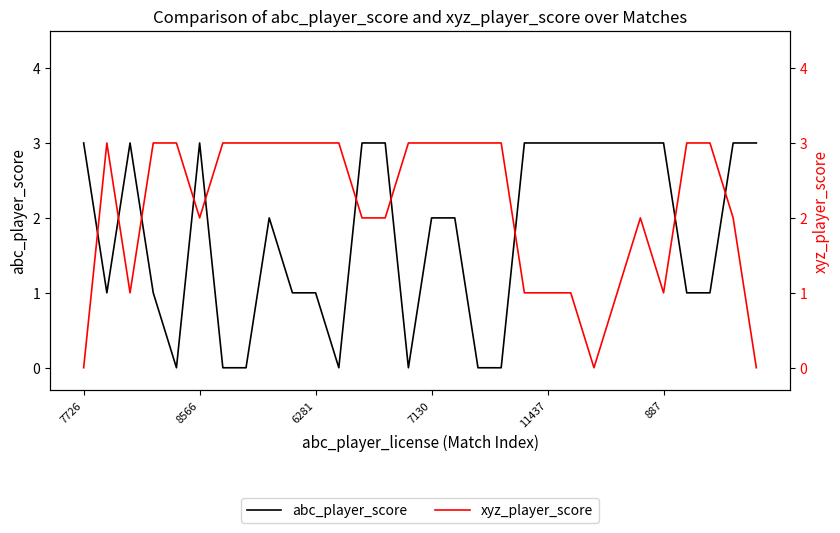

The value of abc_player_score at 12 is 3. True or false?

True